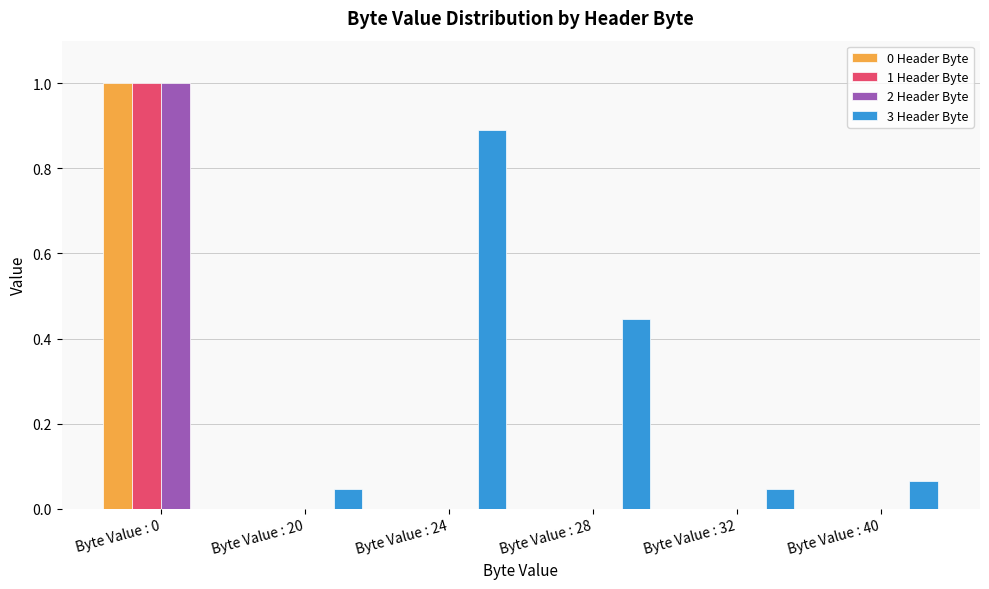

Which series has the largest total across all categories?

3 Header Byte